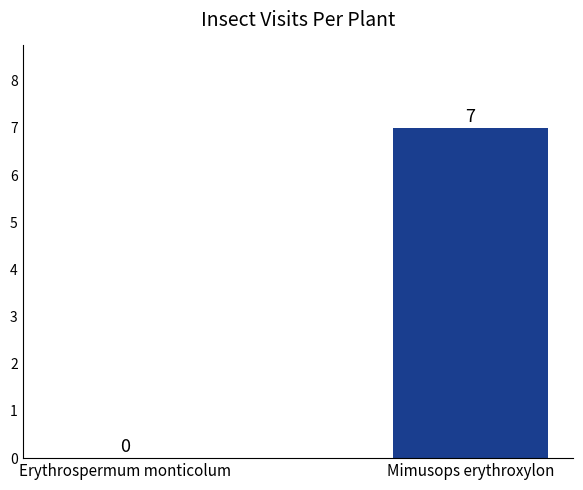

The value at Erythrospermum monticolum is -4. True or false?

False